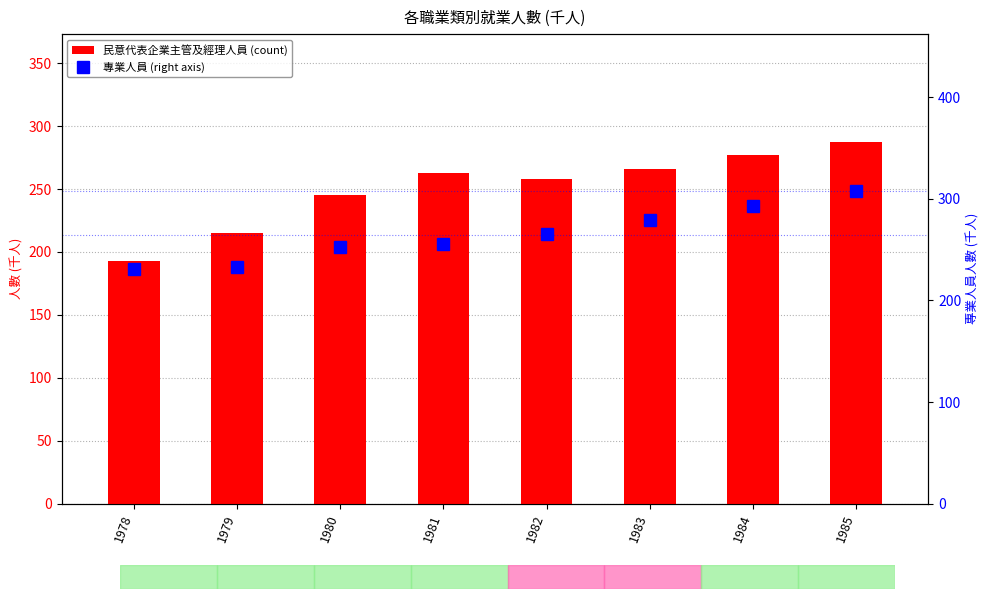

What is the sum of all 專業人員 (right axis) values?

2117